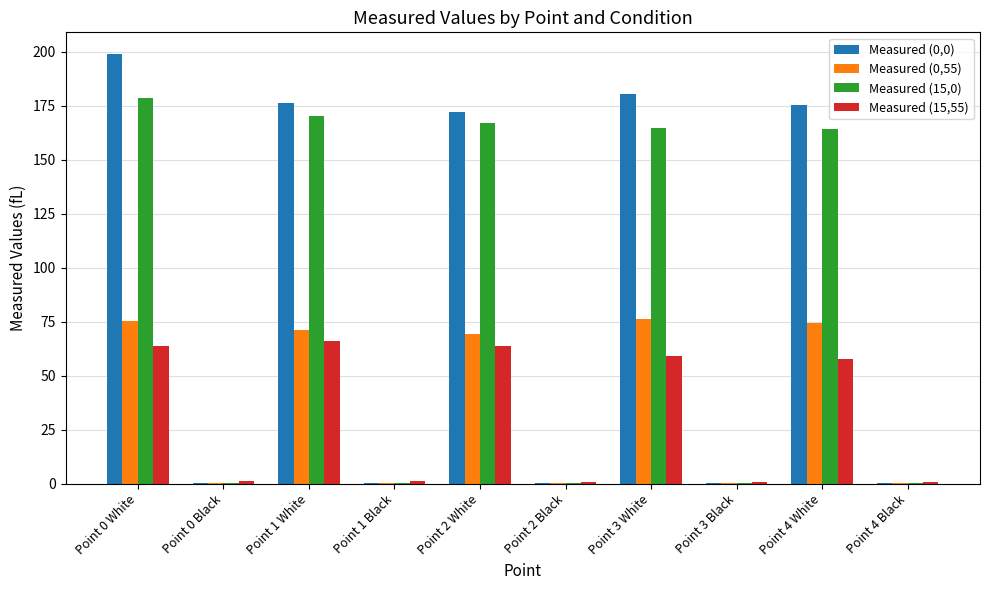

What is the highest value of the Measured (0,55) series?

76.3